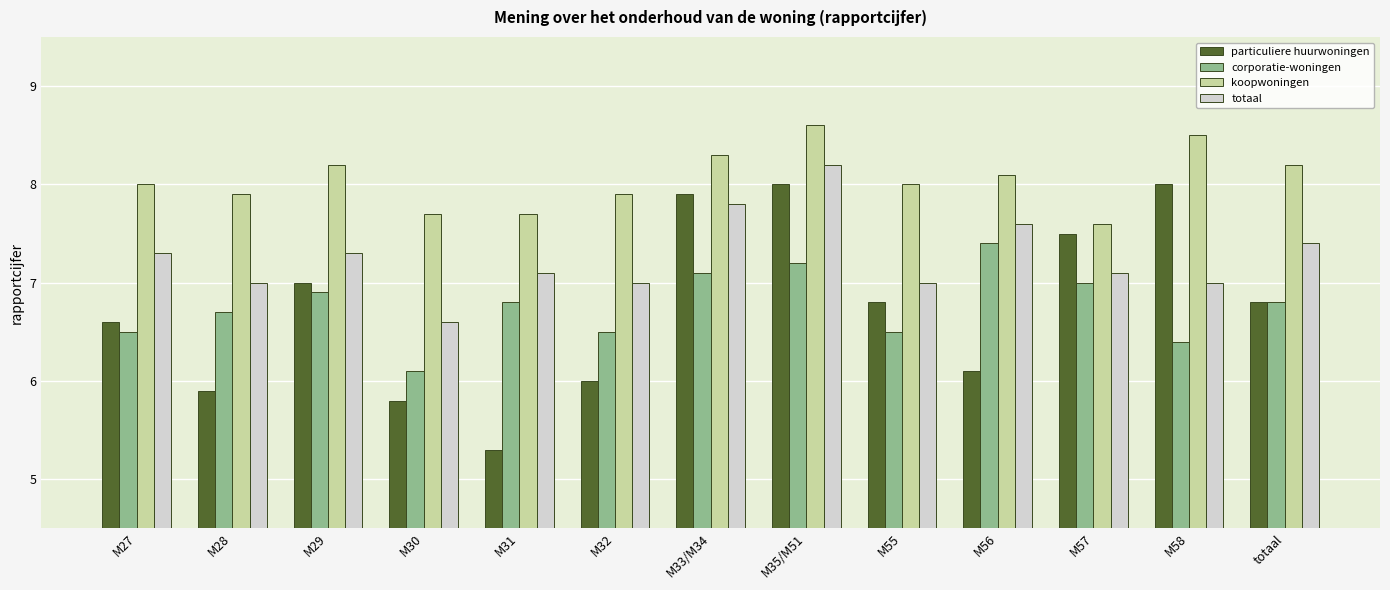

Is it true that corporatie-woningen equals 7.2 at M35/M51?

True